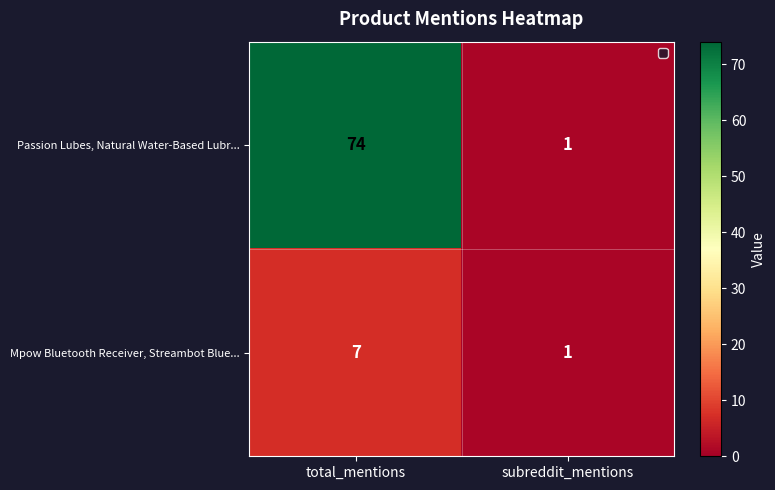

At which label is Passion Lubes, Natural Water-Based Lubr... closest to 37?

subreddit_mentions